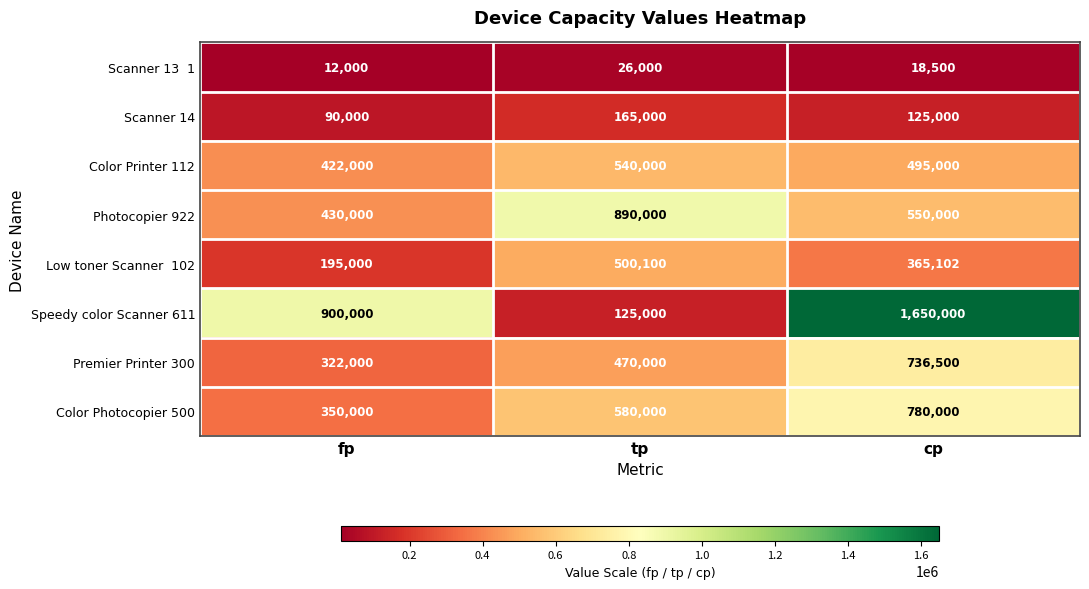

List the labels in order of Scanner 14 value, largest first.

tp, cp, fp